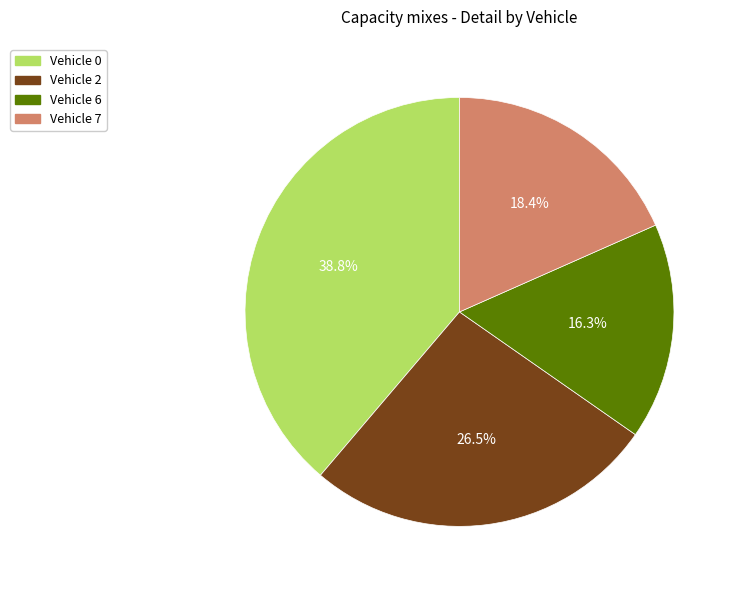

Is there a majority slice in this chart?

No